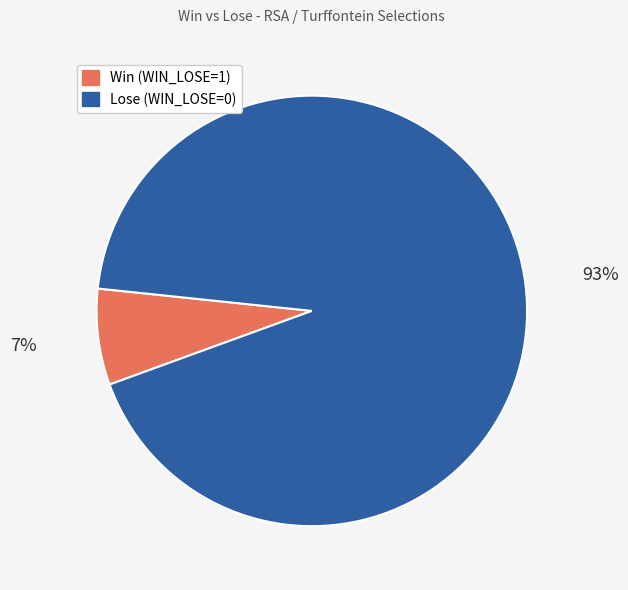

To the nearest percent, what percentage of the pie is Lose (WIN_LOSE=0)?

93%